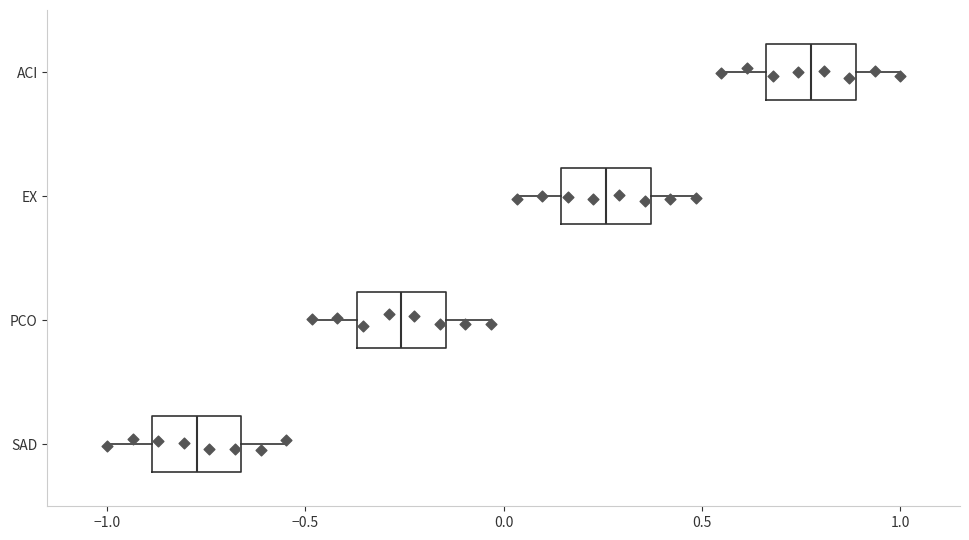

Where does the median line of the box for PCO sit on the x-axis? The values are not printed on the chart, so give them approximately, as read against the axis.

-0.25